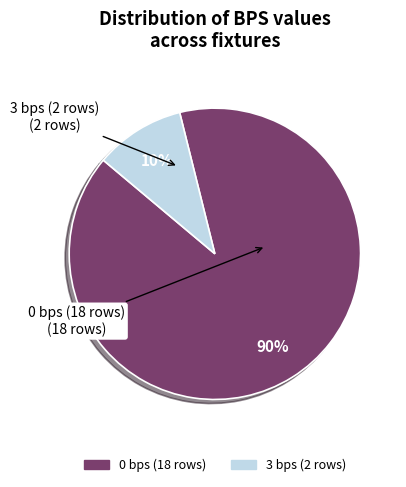

To the nearest percent, what is the difference between the largest and smallest slice percentages?

80%